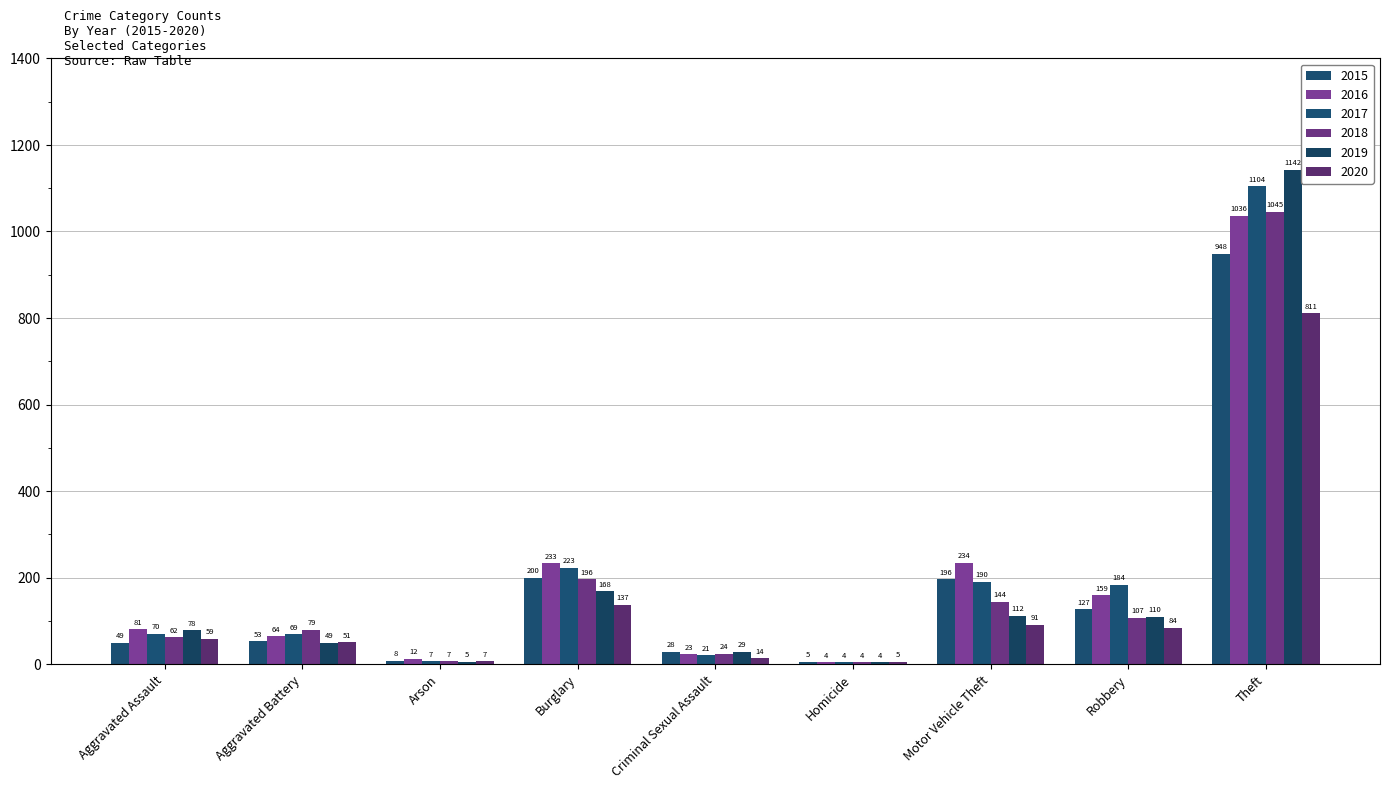

What is the approximate value of 2016 at Motor Vehicle Theft, to the nearest 10?

230